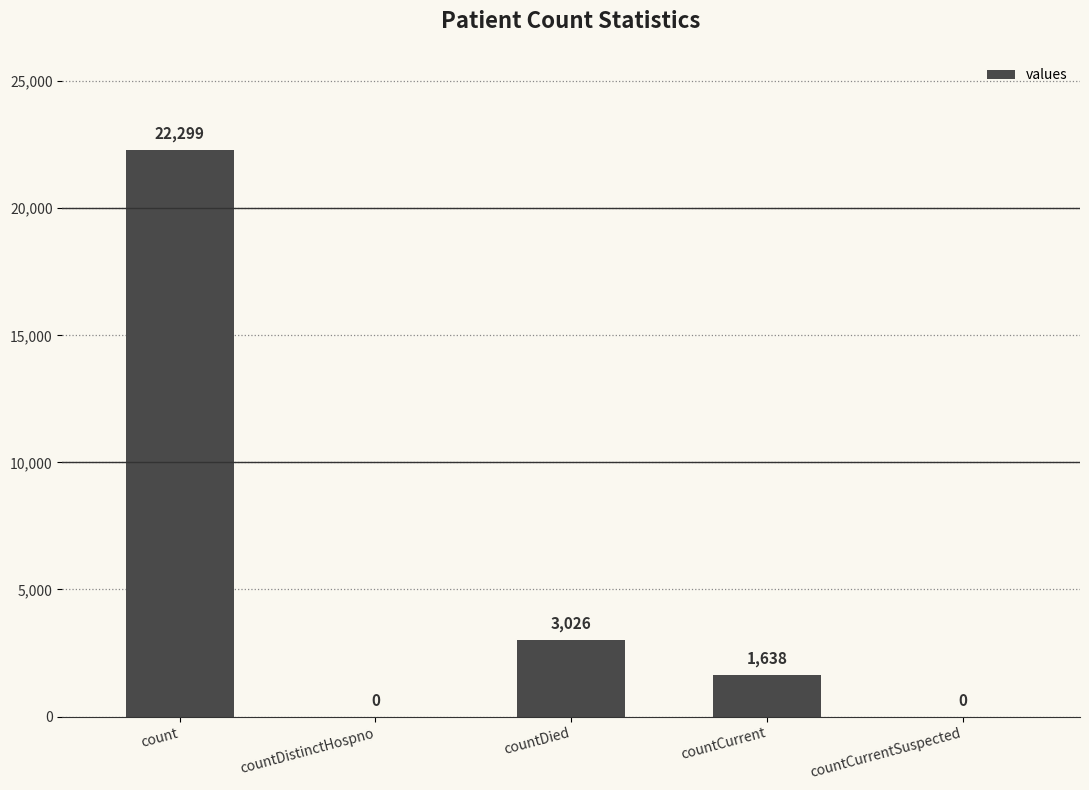

Where does the data first go above 1638?

count